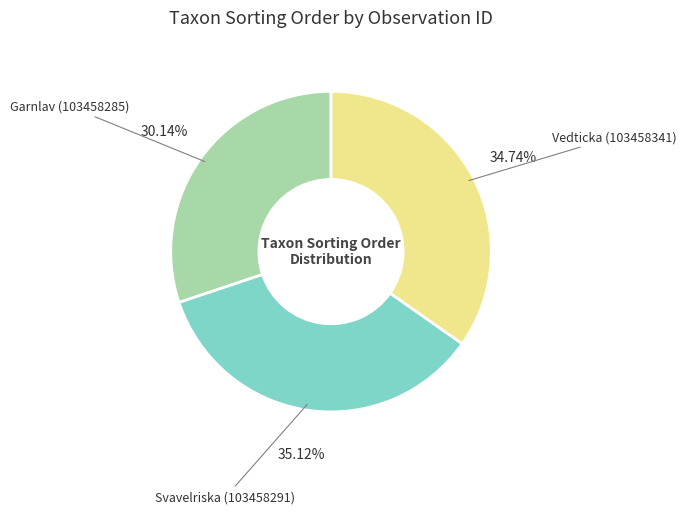

True or false: Svavelriska (103458291) accounts for 41% of the total.

False